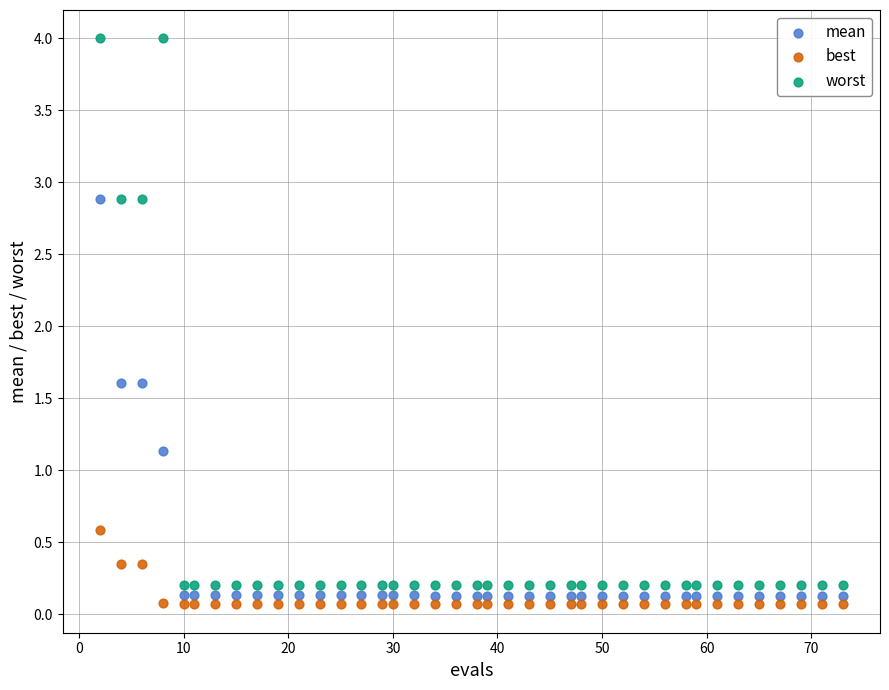

Which series contains the highest Y value?

worst